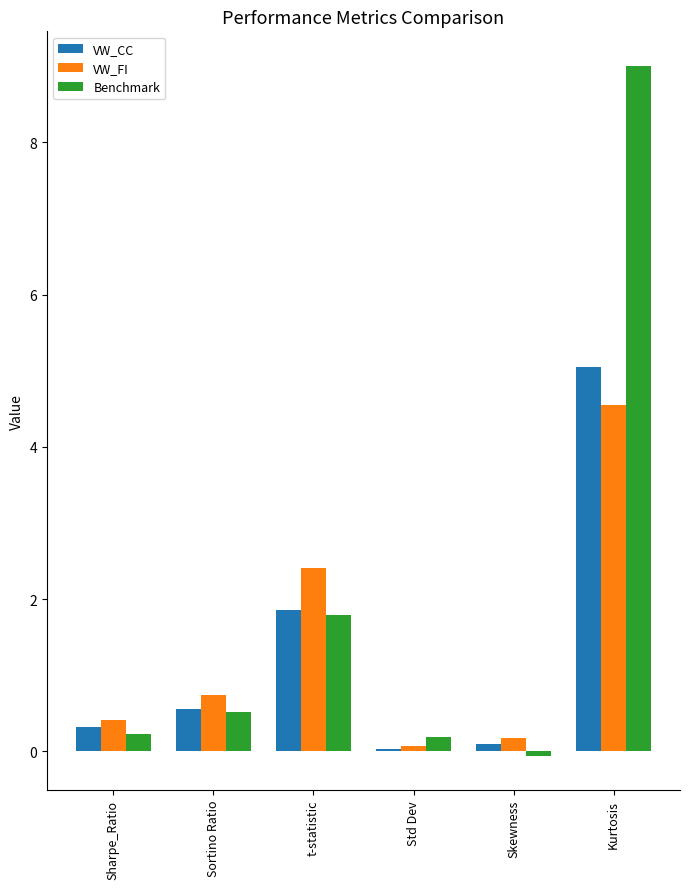

At which category is the sum across all series the highest?

Kurtosis